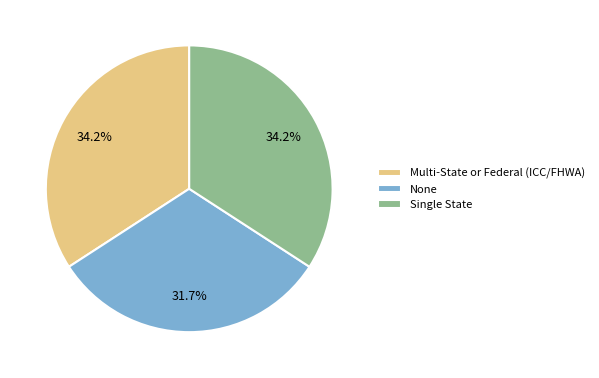

To the nearest percent, what portion does Multi-State or Federal (ICC/FHWA) represent?

34%